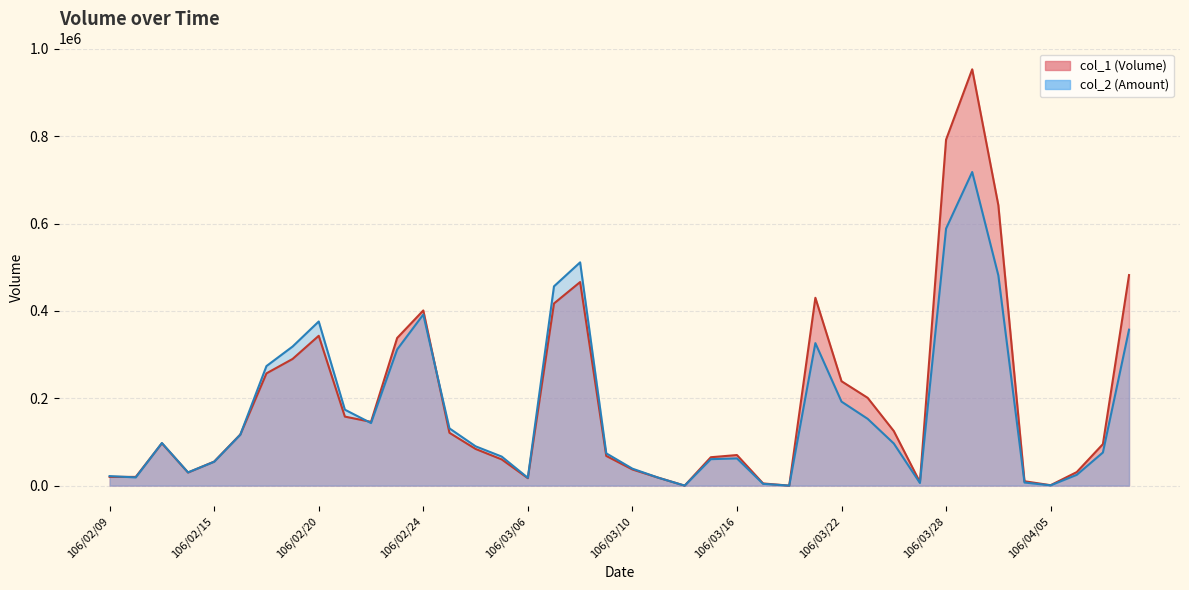

How many lines are shown in the chart?

2